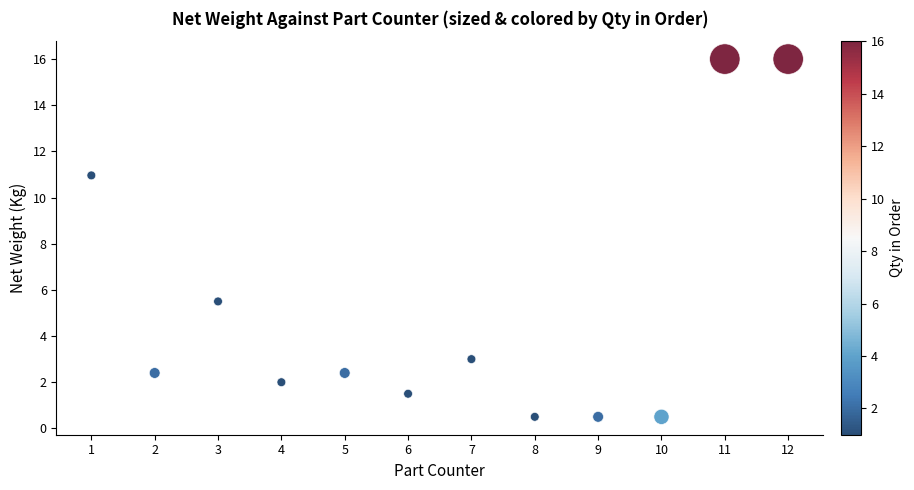

What is the range of X values (max minus min)?

11.0